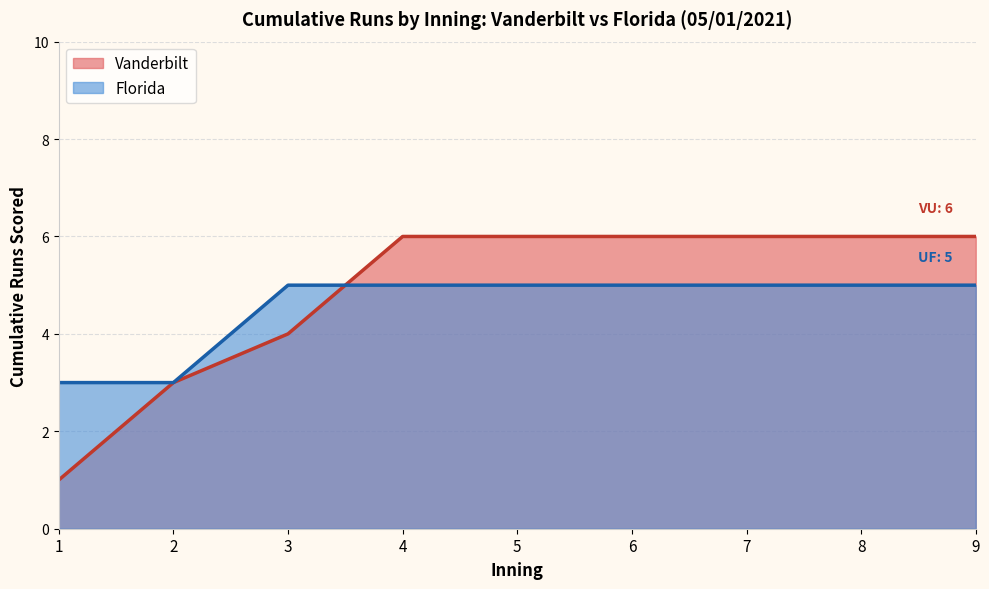

Between 3 and 9, which series saw the biggest shift?

Vanderbilt